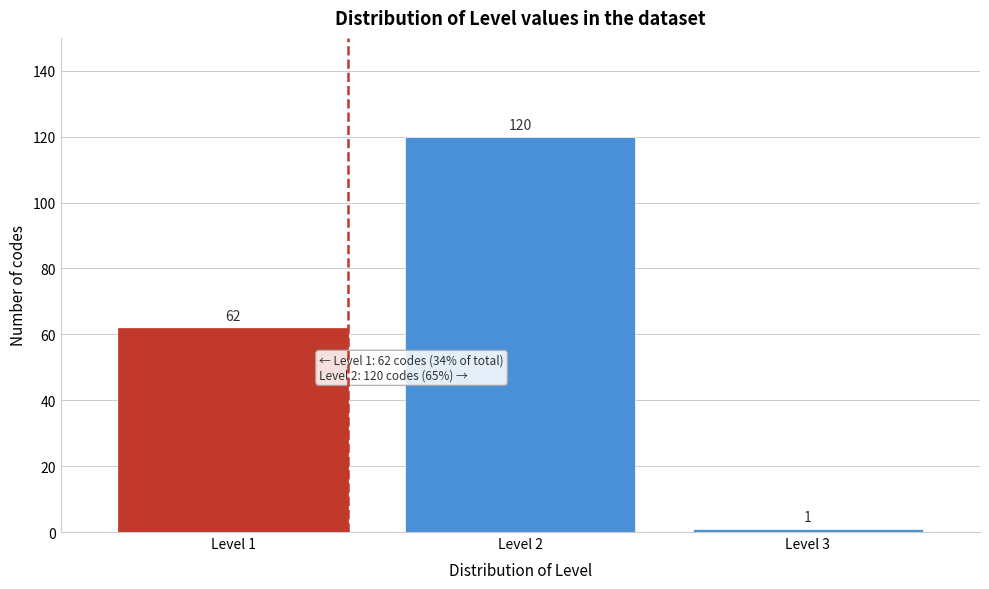

Reading left to right, extract all data points from this chart.

Level 1=62	Level 2=120	Level 3=1